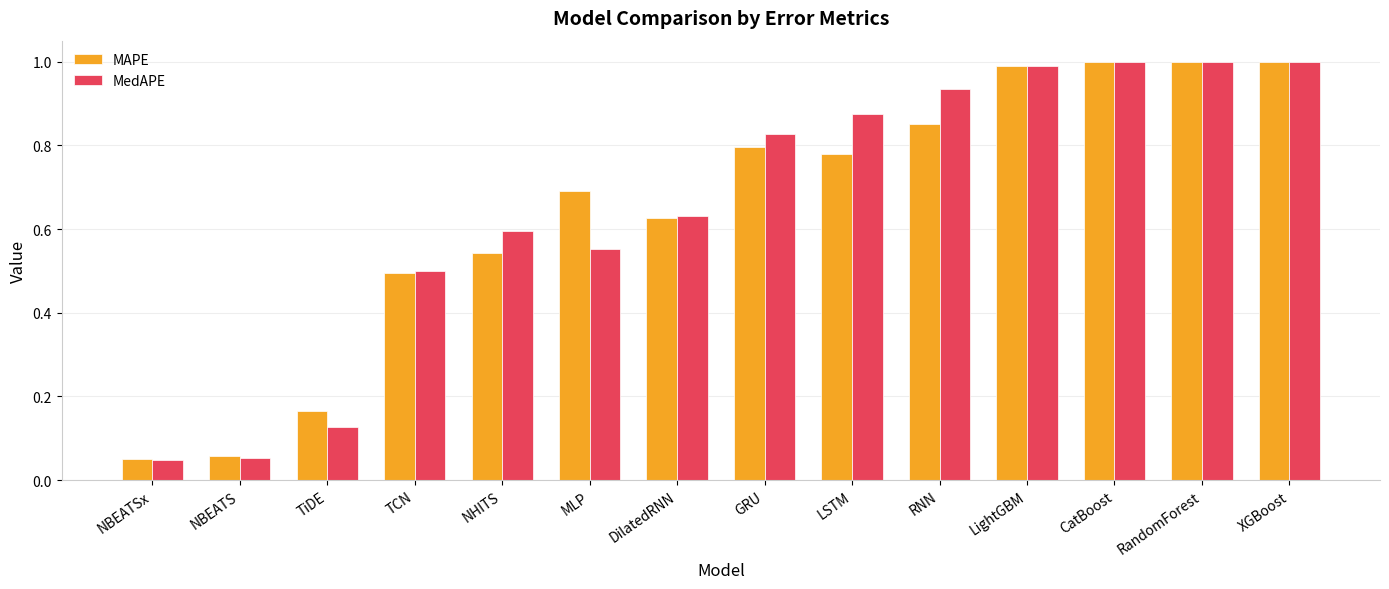

The MAPE series shows 0.5 at LSTM. True or false?

False